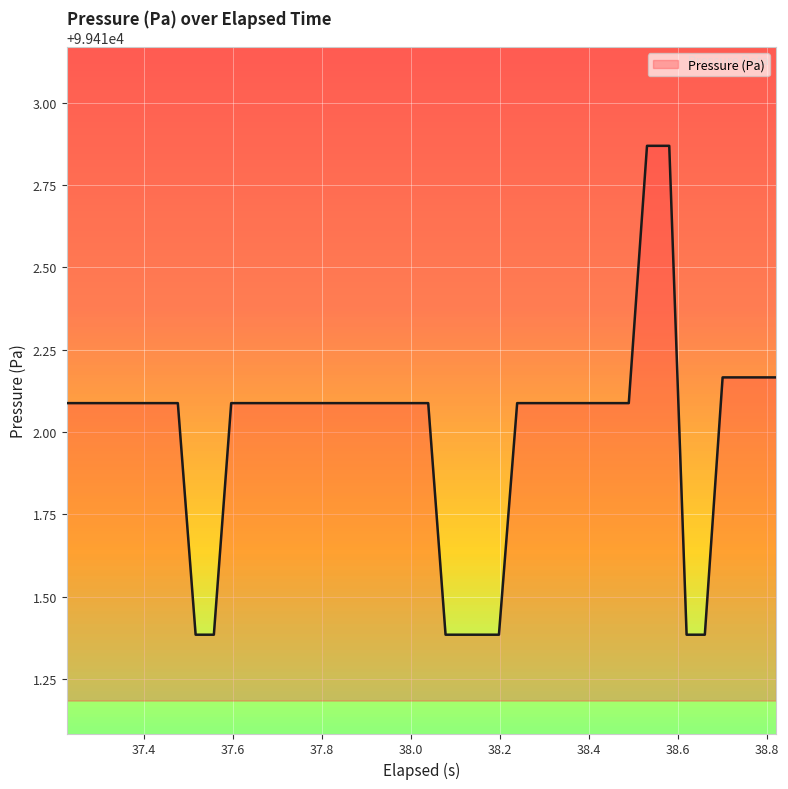

What is the minimum value shown in the chart?

99411.4